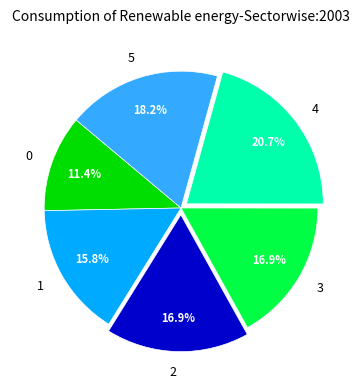

Does any single category account for the majority?

No